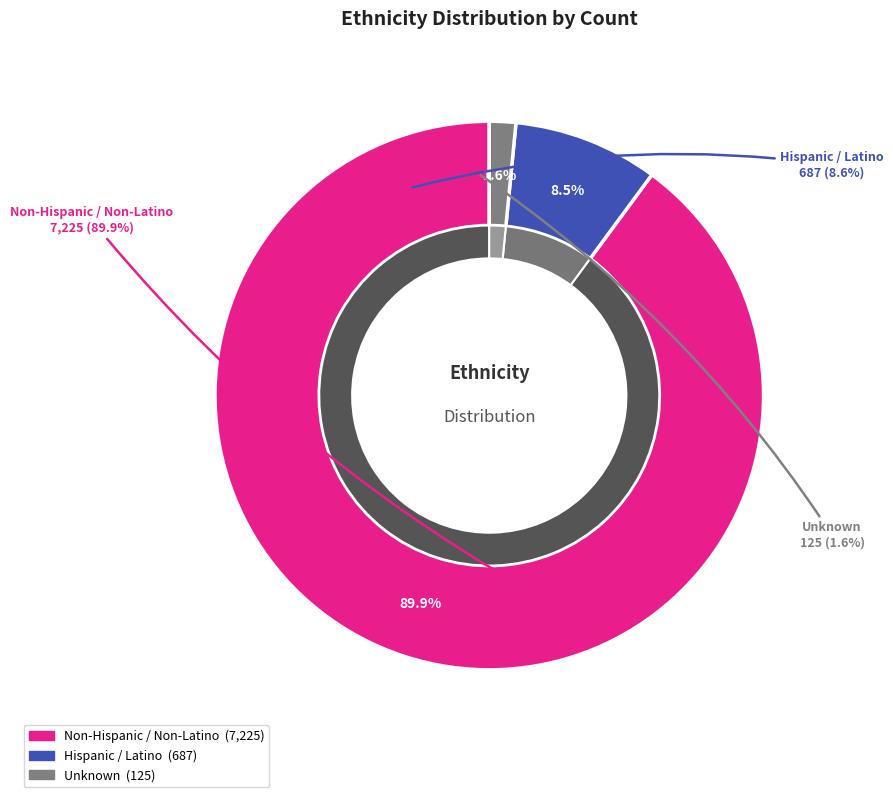

To the nearest percent, what is the average slice percentage?

33%